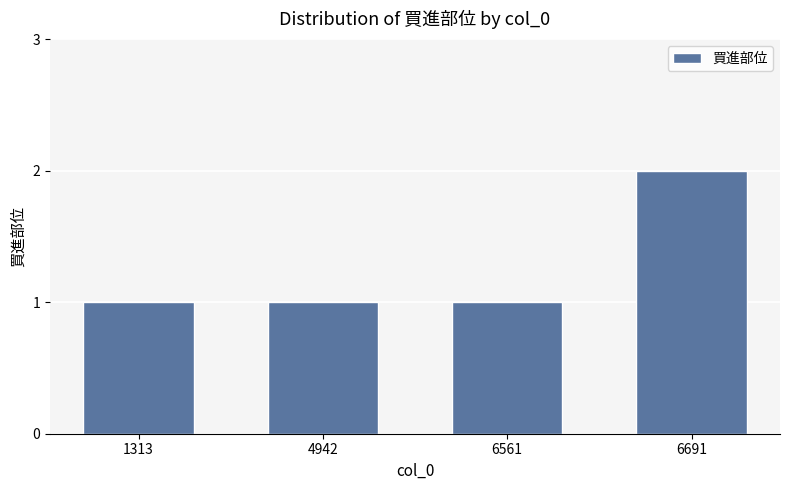

Which has a higher value, 1313 or 6691?

6691